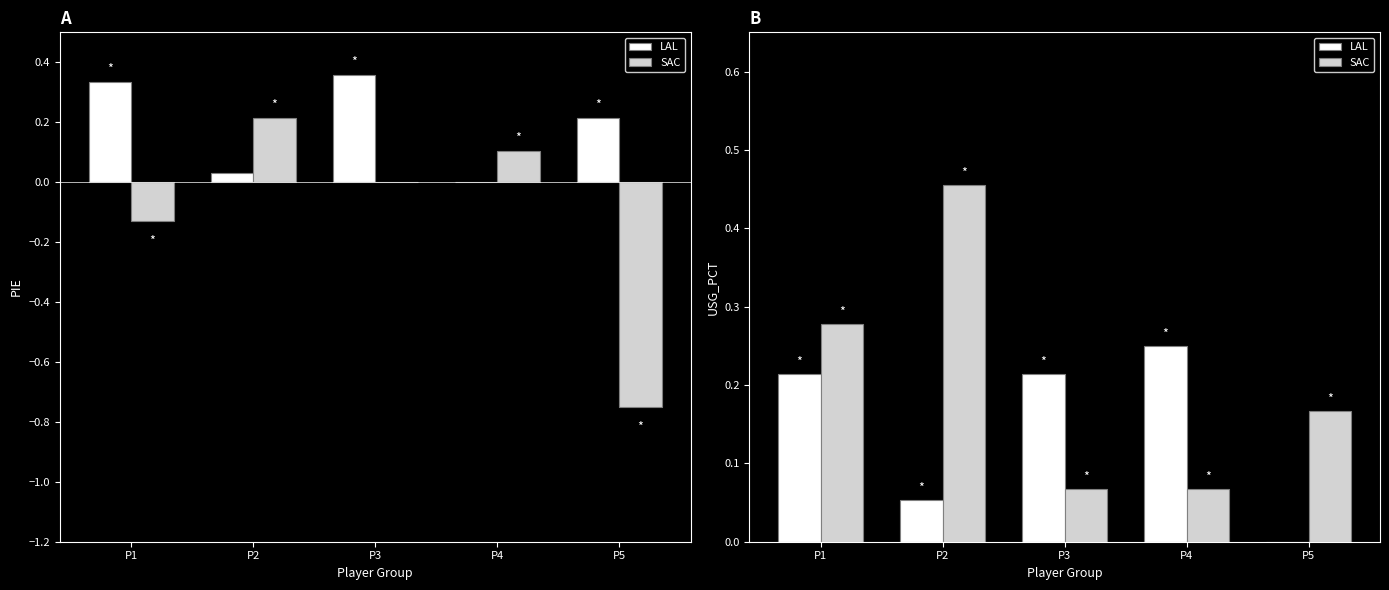

Which series has the largest total across all categories?

SAC